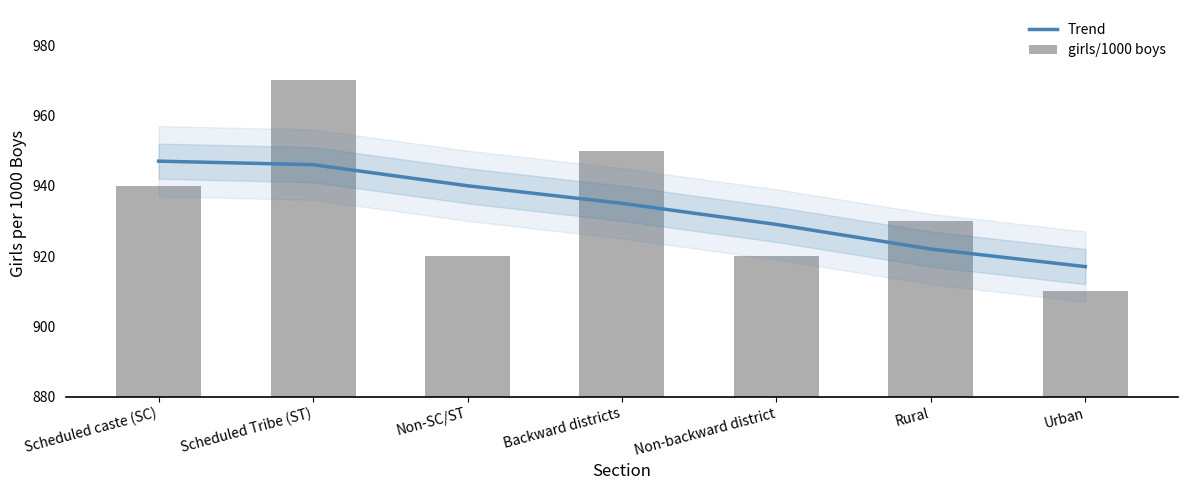

Are the bars horizontal?

No